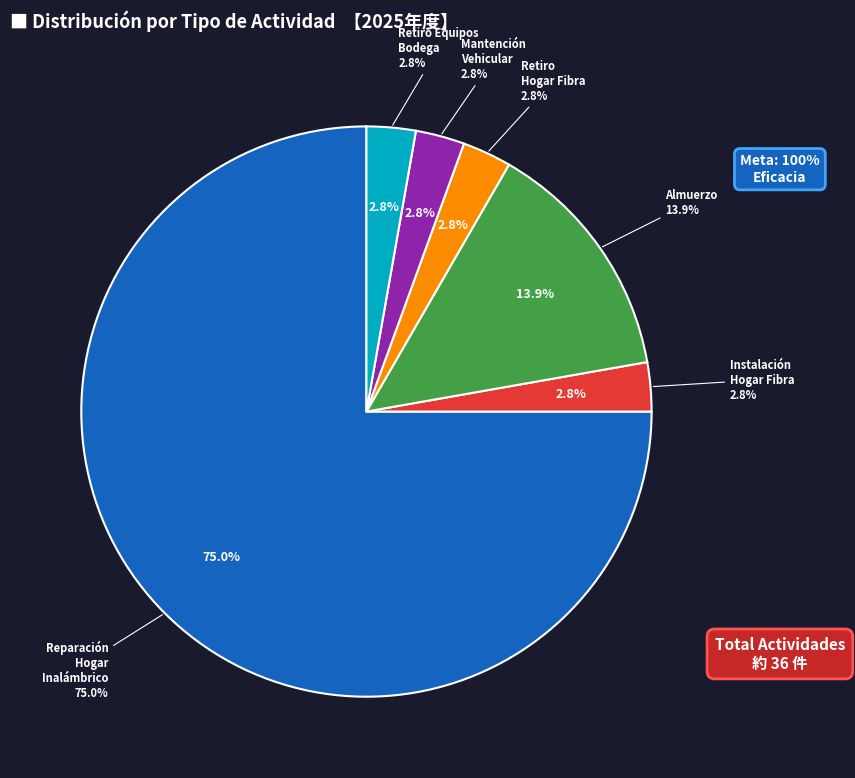

Count the number of slices in the pie.

6